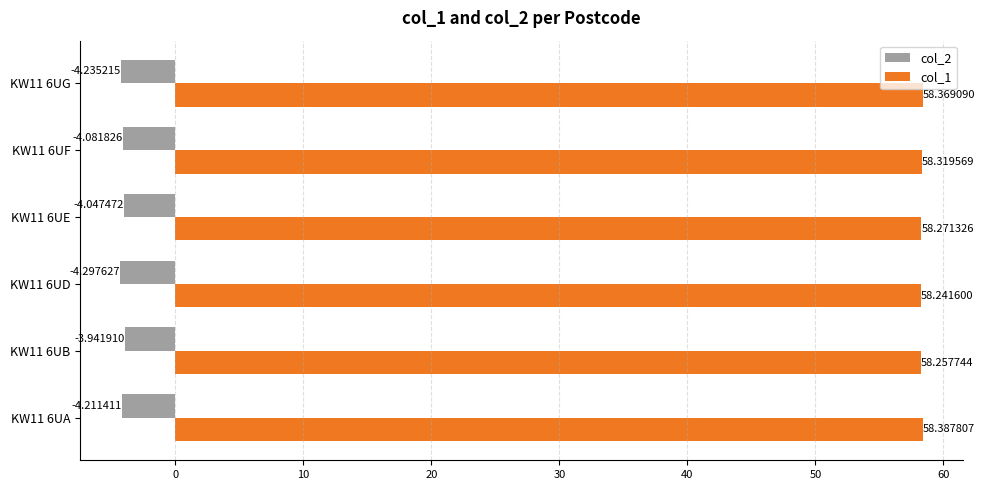

What are all the series names shown in the legend?

col_2, col_1